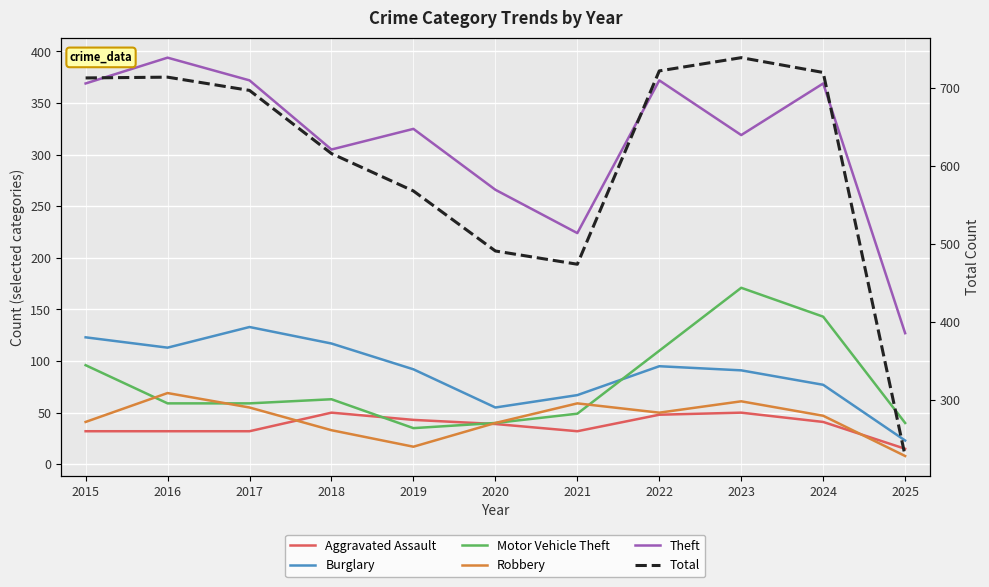

Which series has the largest total across all categories?

Total